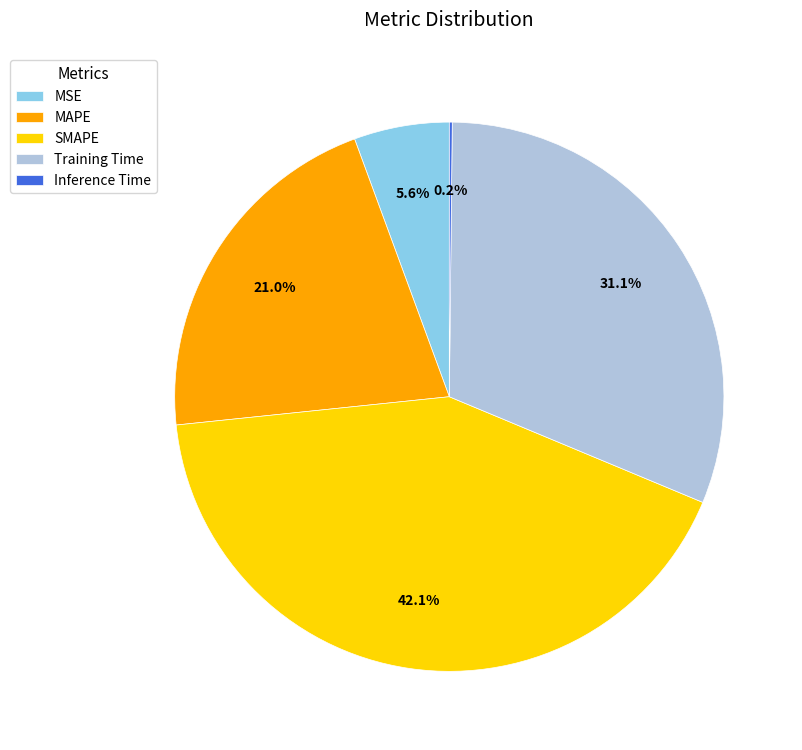

Is there a majority slice in this chart?

No